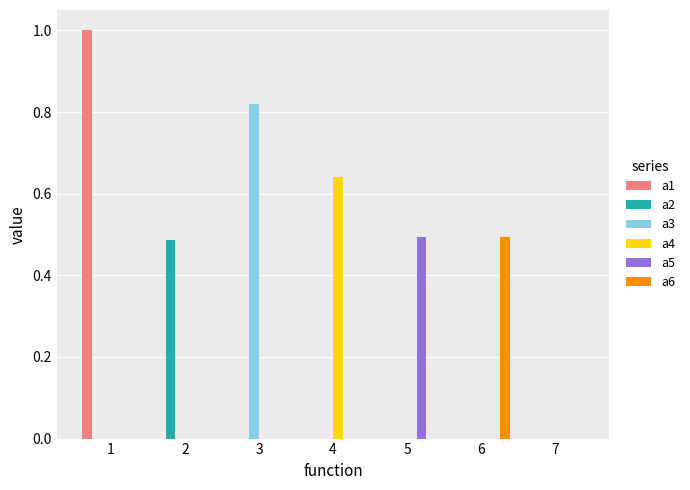

What are all the series names shown in the legend?

a1, a2, a3, a4, a5, a6